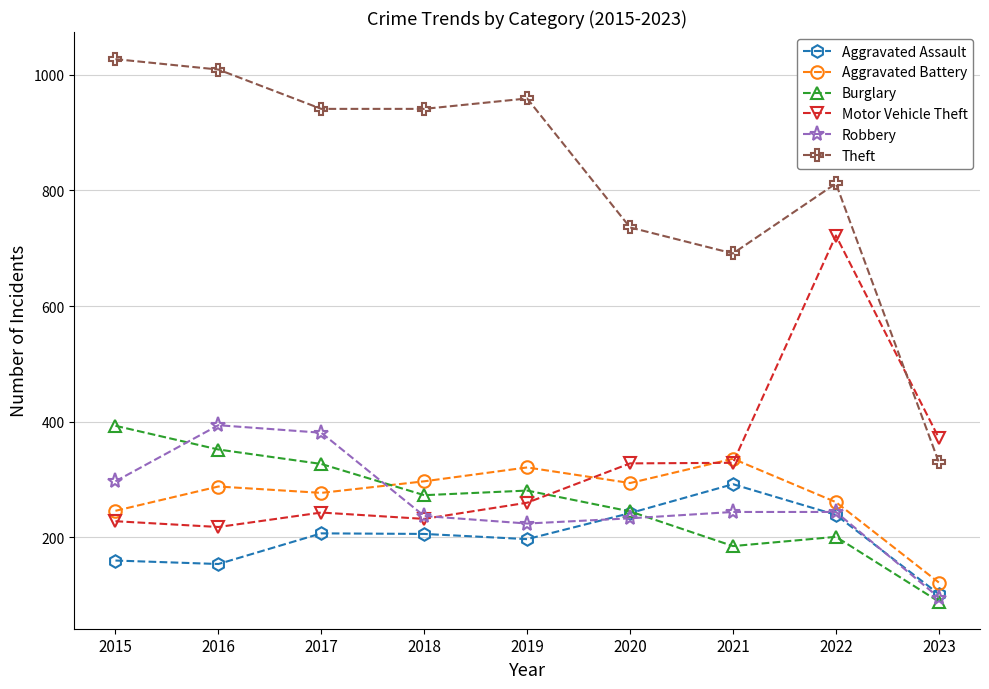

What are all the series names shown in the legend?

Aggravated Assault, Aggravated Battery, Burglary, Motor Vehicle Theft, Robbery, Theft